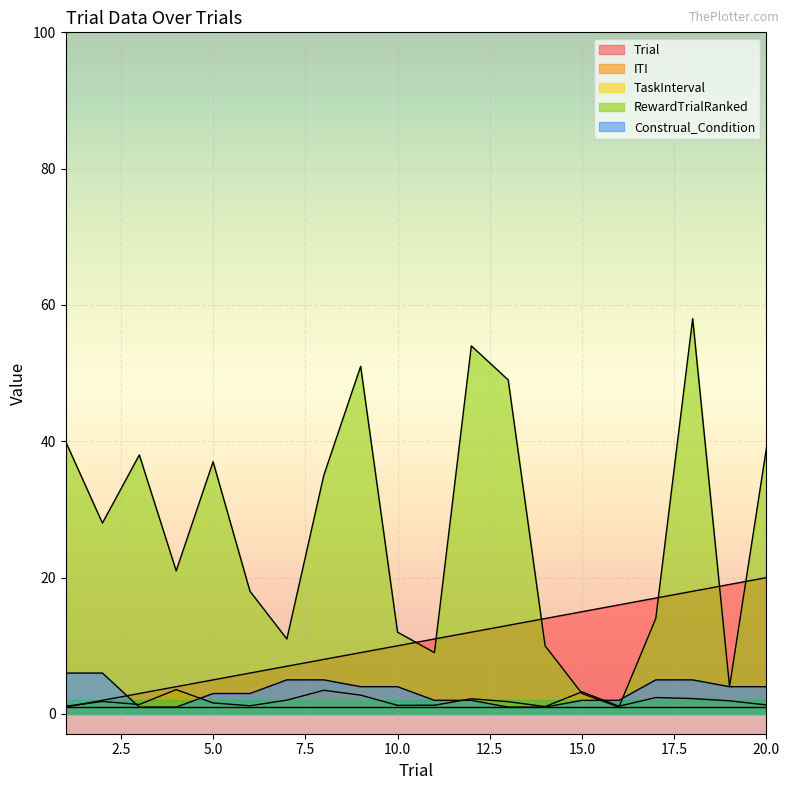

Between 20 and 5, which is larger?

20